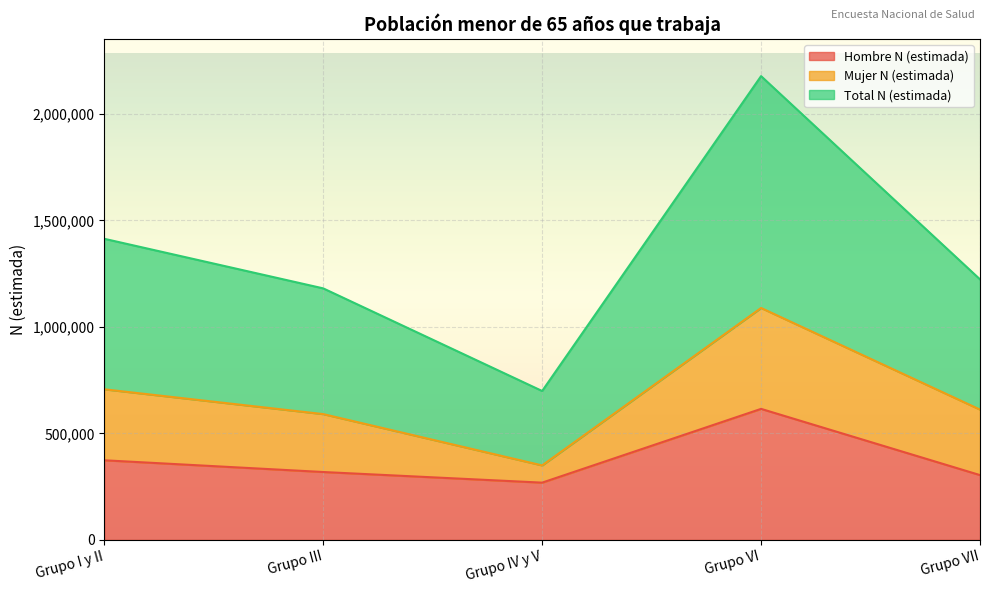

Is it true that Total N (estimada) equals 349550 at Grupo IV y V?

True